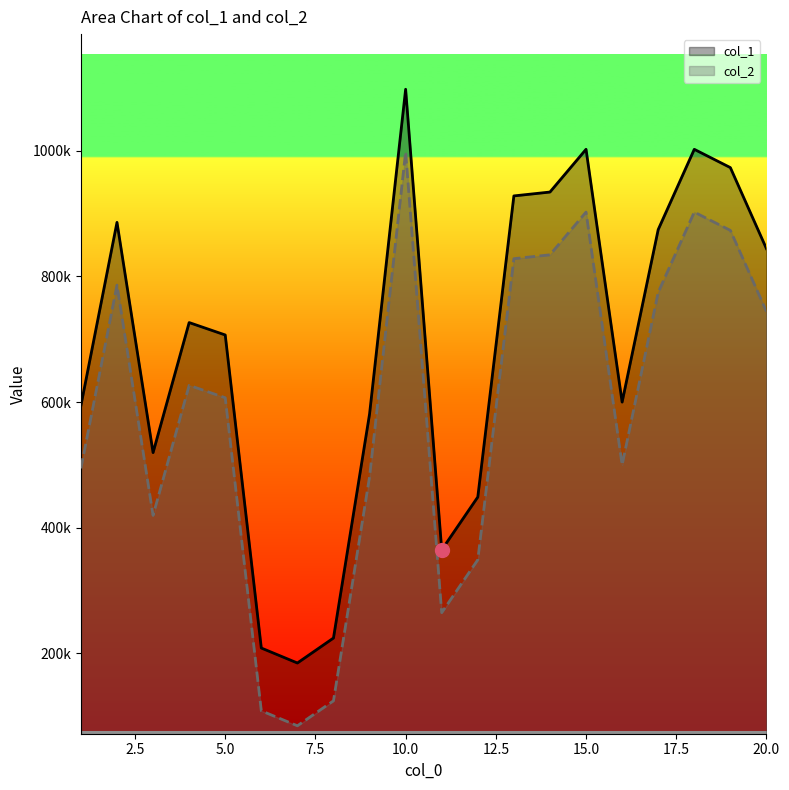

True or false: col_2 and col_1 intersect in this chart.

False